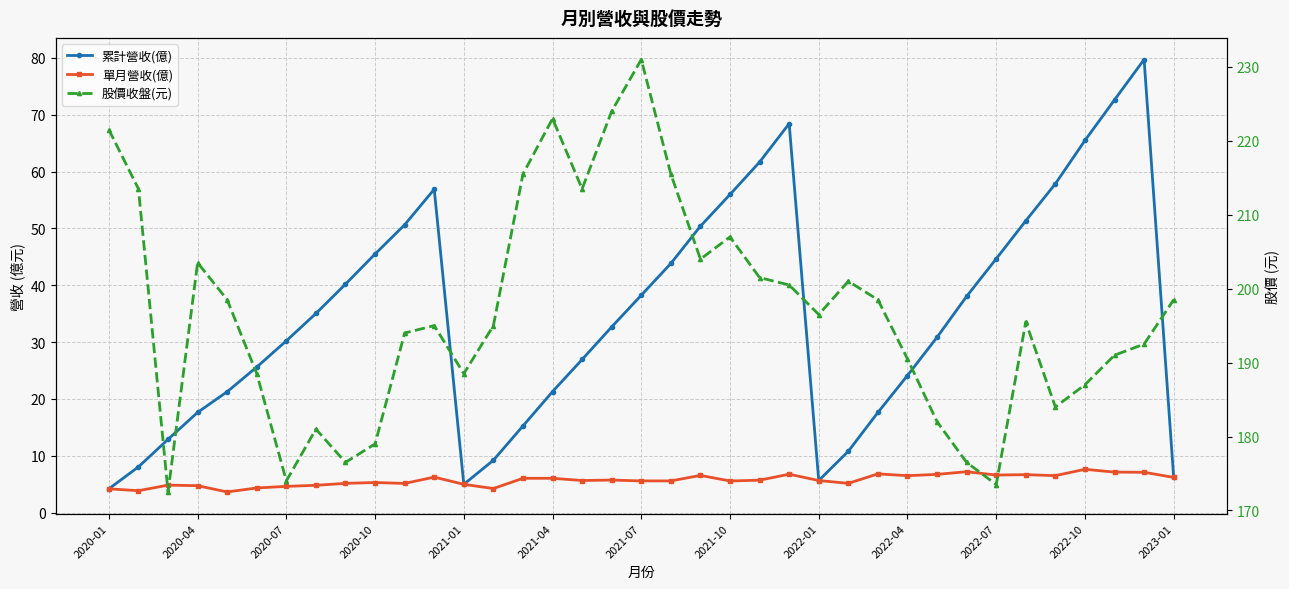

What is the difference between the second highest and minimum values in the 股價收盤(元) series?

51.5